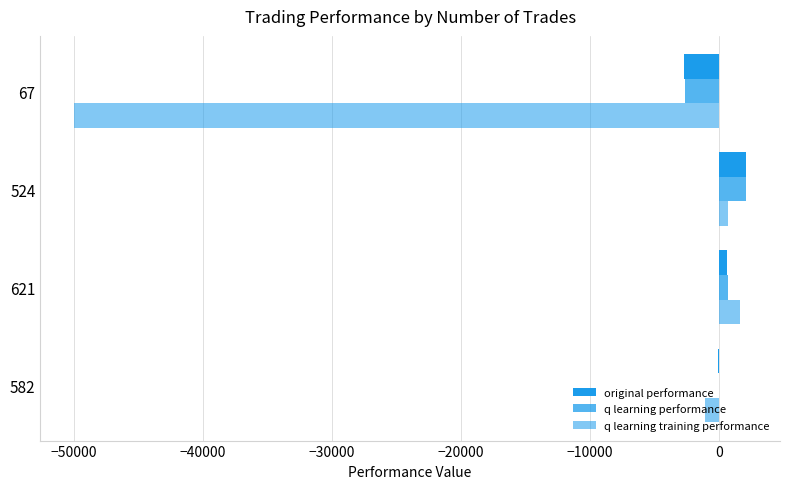

What is the difference between the maximum and second lowest values in the original performance series?

2219.4